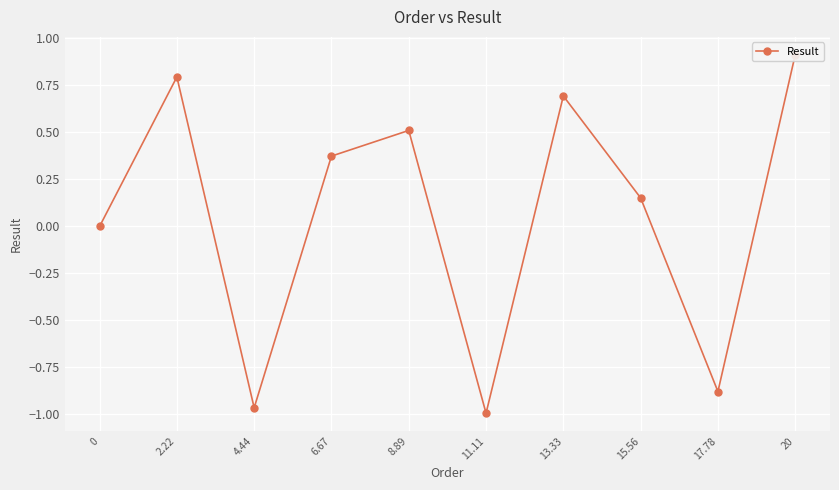

Reading left to right, what are all the values shown in this chart?

0.0	0.8	-1.0	0.4	0.5	-1.0	0.7	0.2	-0.9	0.9